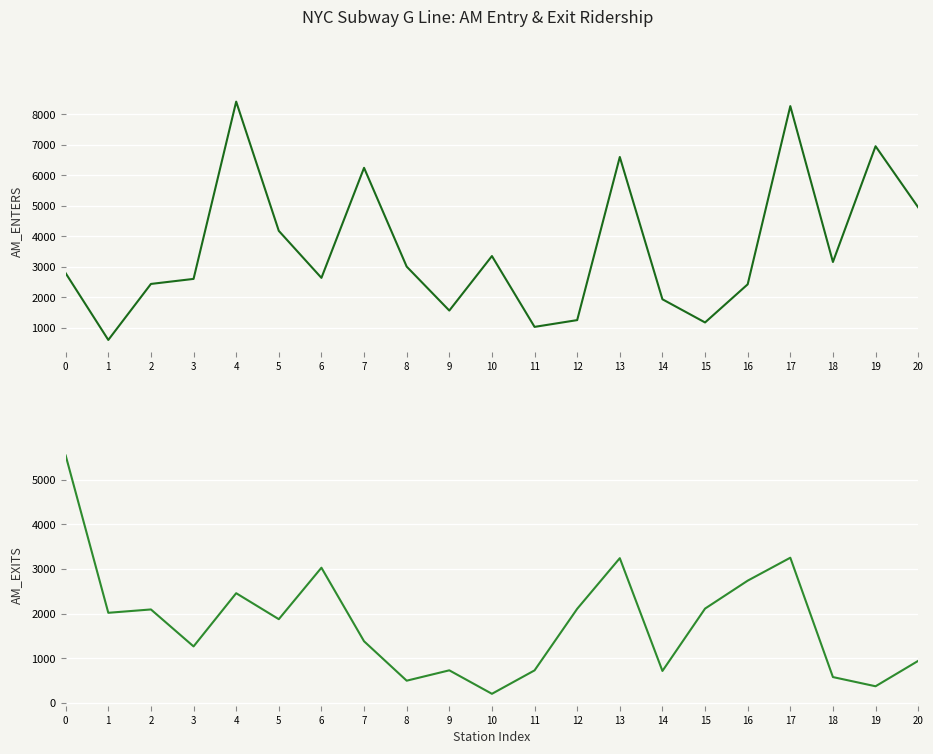

True or false: AM_ENTERS has more than 0 interior local peaks.

True